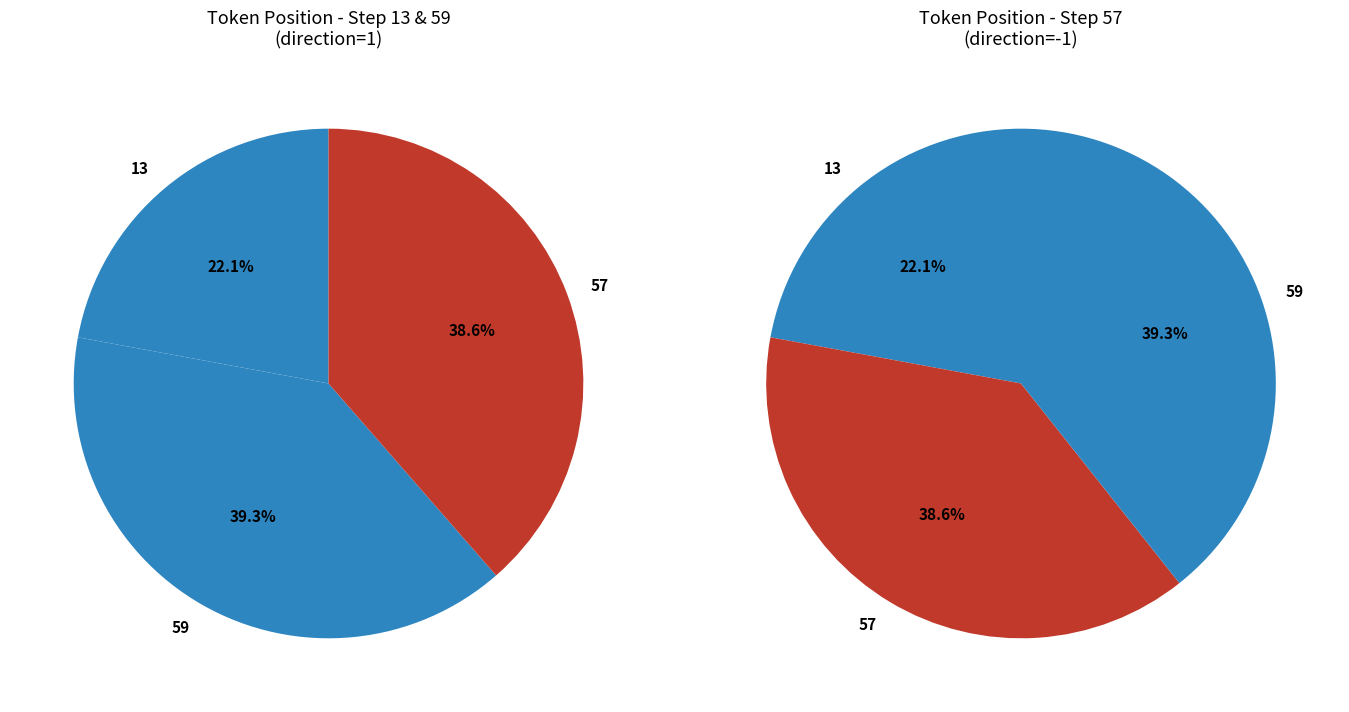

To the nearest percent, what is the combined percentage of 59 and 57?

78%